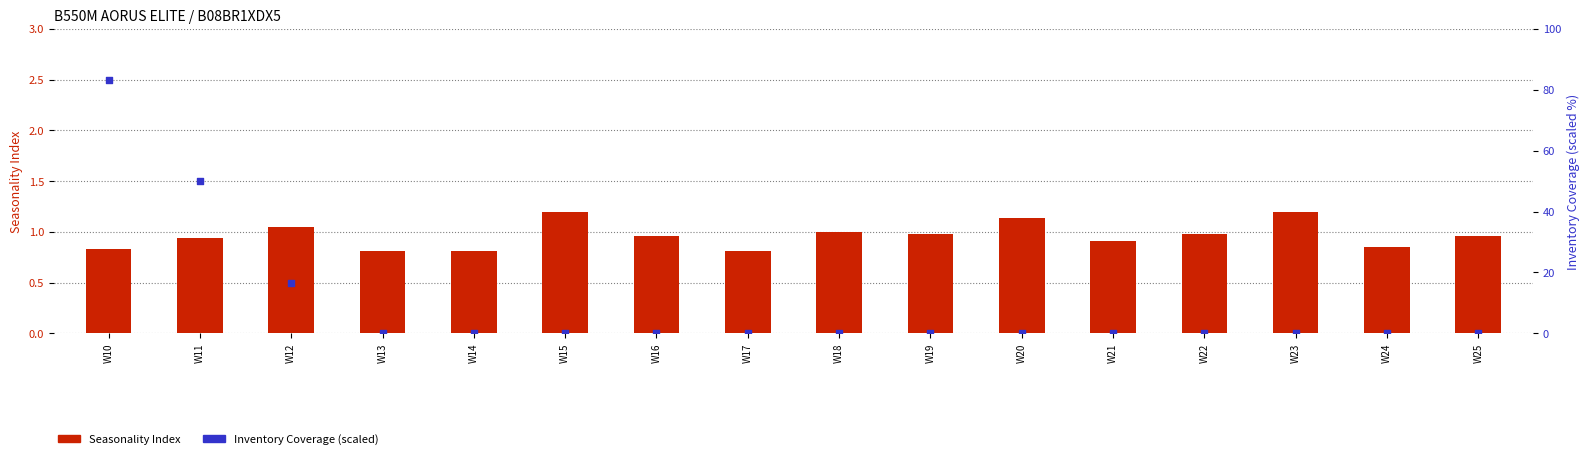

Which series has the largest total across all categories?

Inventory Coverage (scaled)